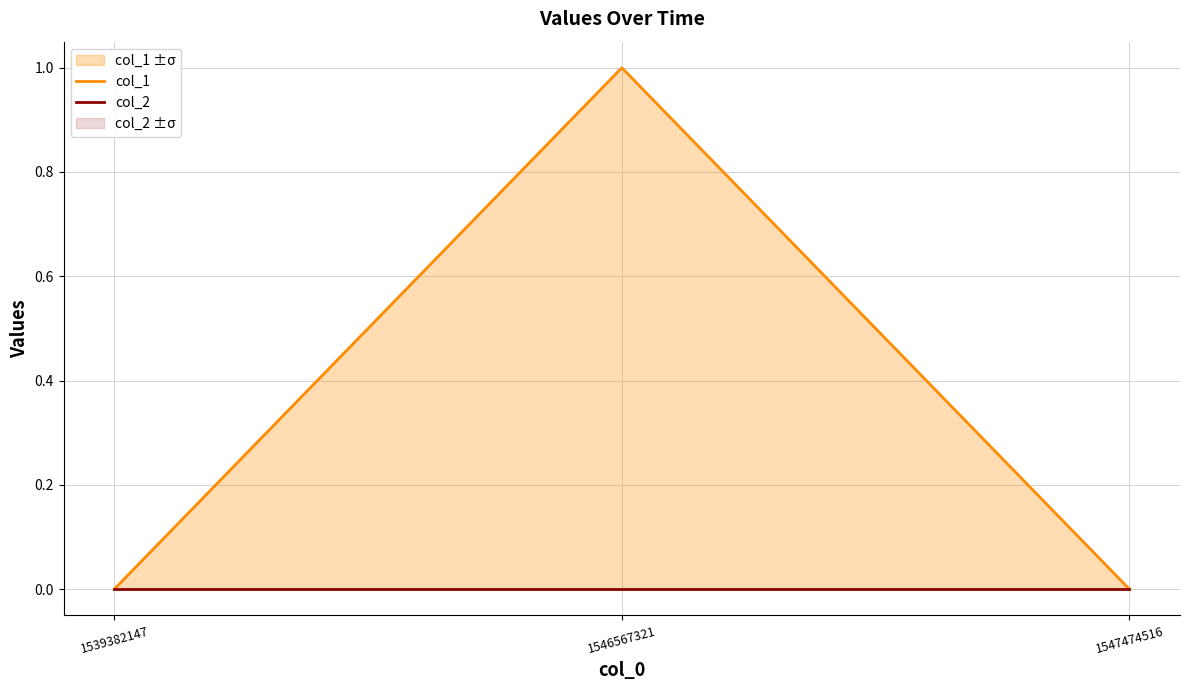

Which series has the largest total across all categories?

col_1